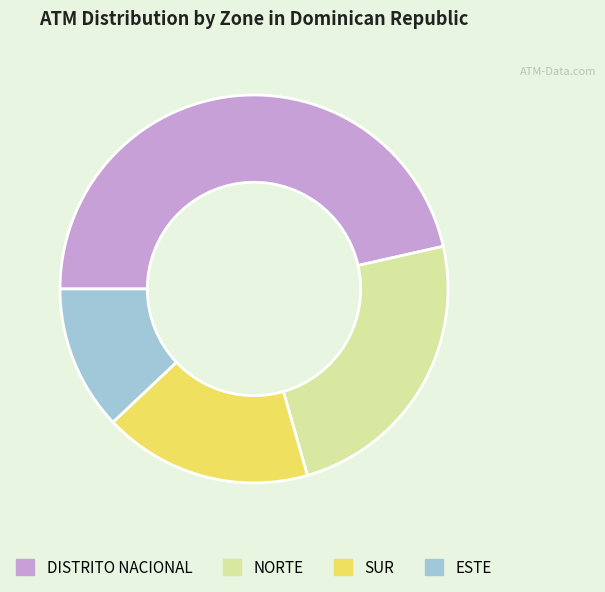

Which slice is the smallest?

ESTE